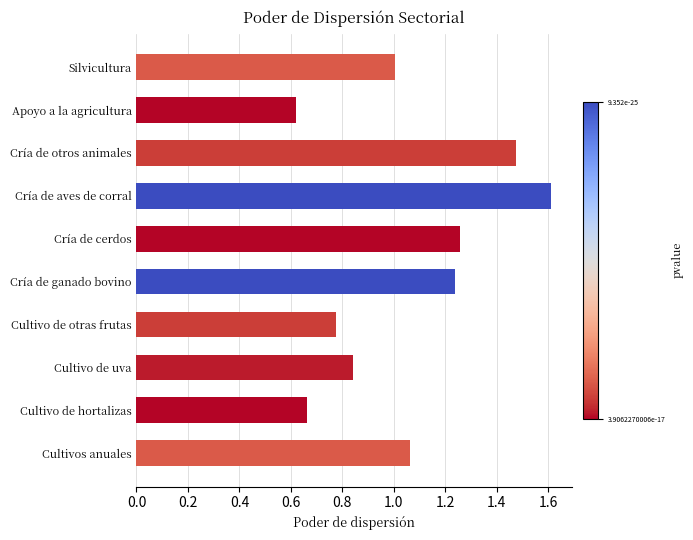

What is the maximum value shown in the chart?

1.6